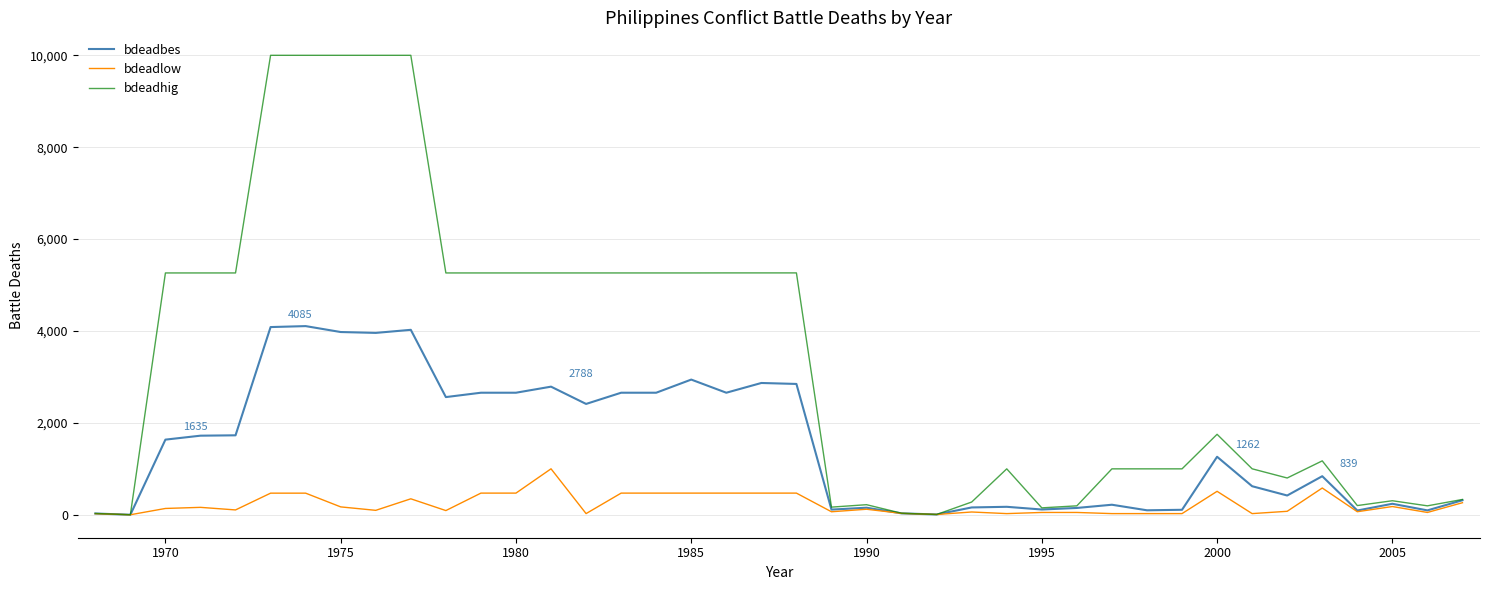

List the series in order of their overall mean, lowest first.

bdeadlow, bdeadbes, bdeadhig